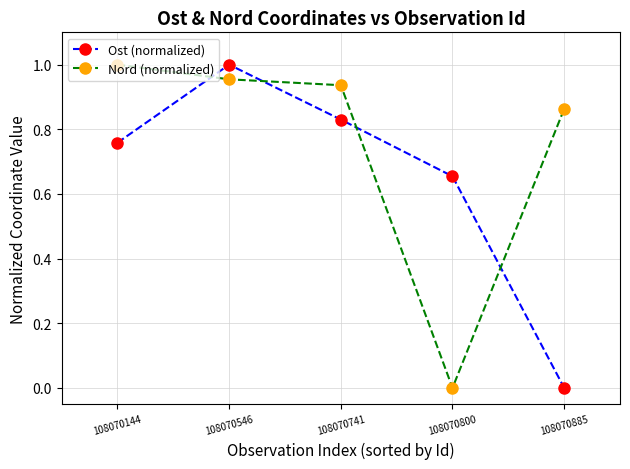

Between 108070144 and 108070885, which series saw the biggest shift?

Ost (normalized)